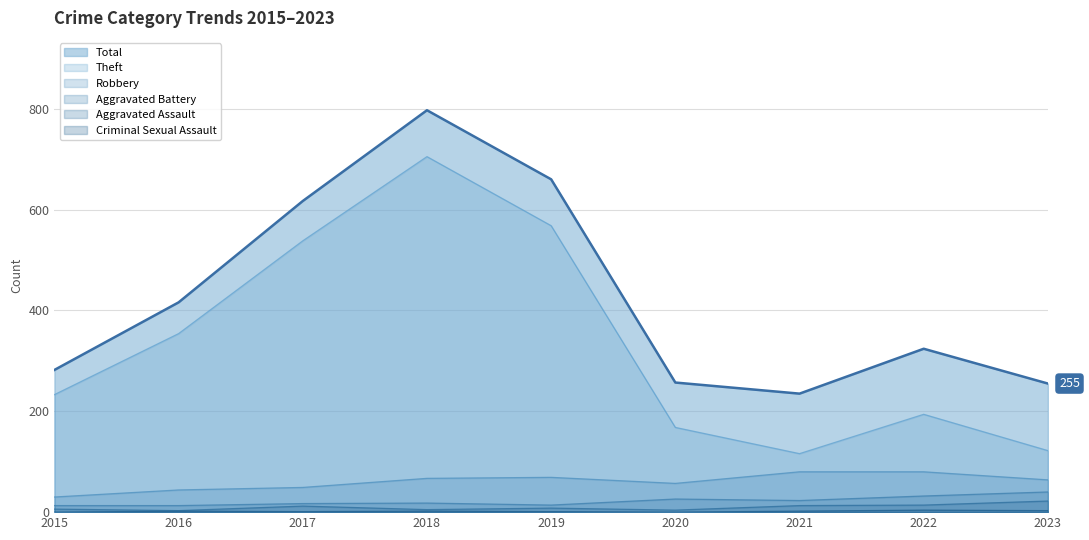

What is the maximum value shown in the chart?

797